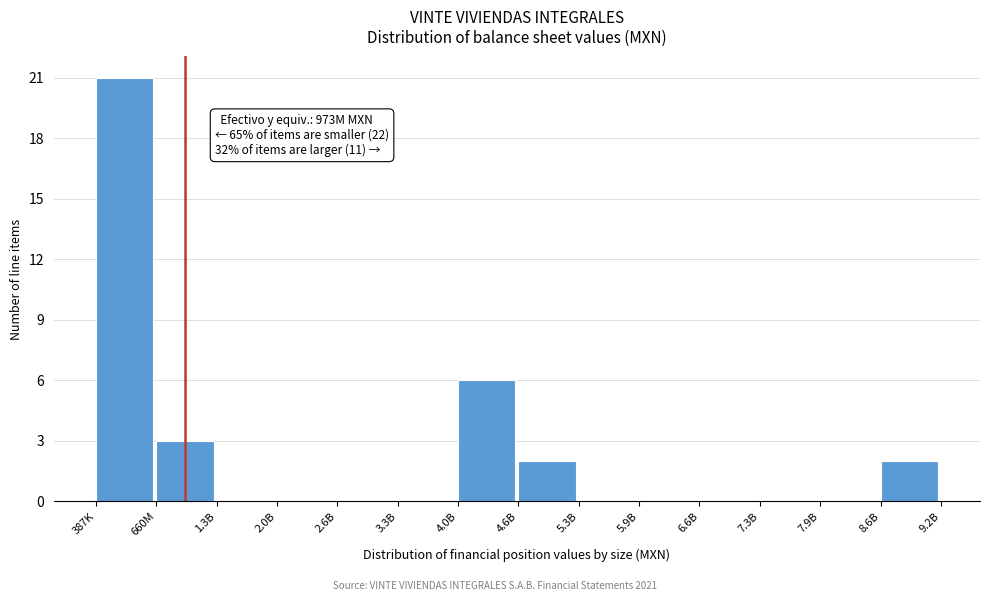

Reading left to right, what are all the values shown in this chart?

387K=21	660M=3	1.3B=0	2.0B=0	2.6B=0	3.3B=0	4.0B=6	4.6B=2	5.3B=0	5.9B=0	6.6B=0	7.3B=0	7.9B=0	8.6B=2